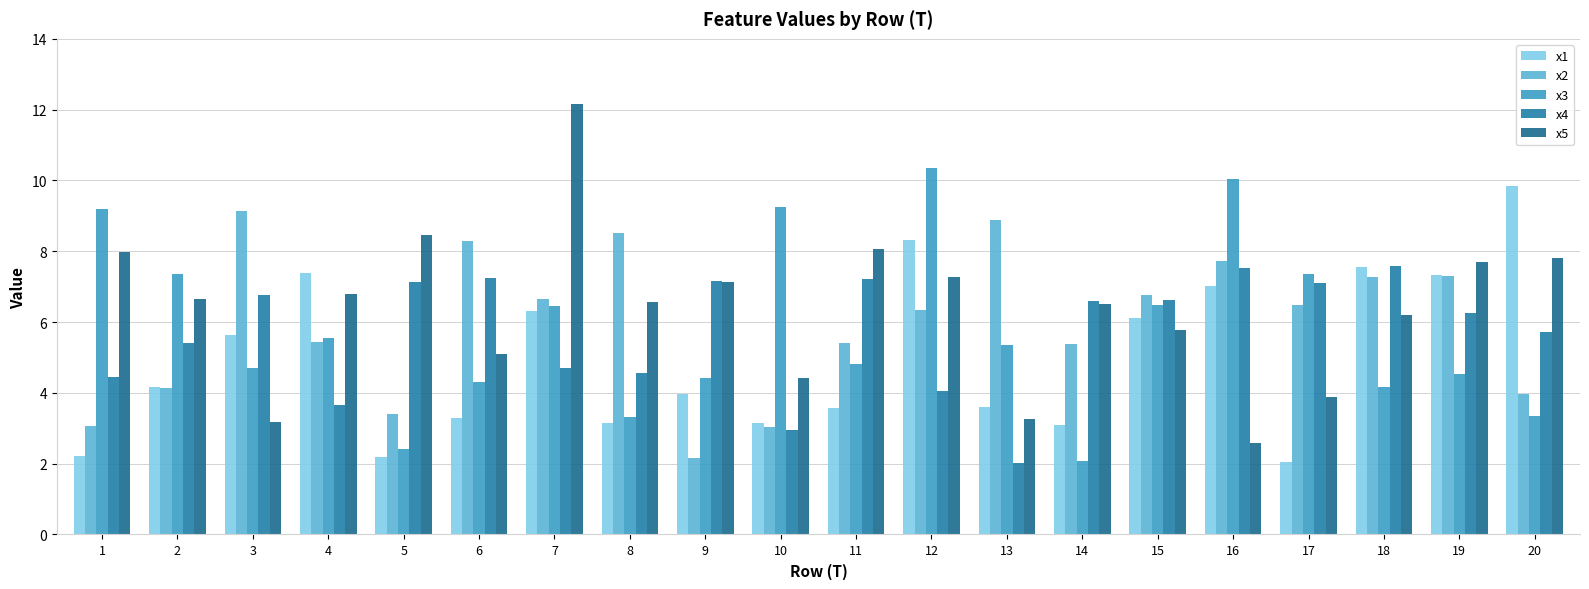

How many bars are there in each group?

5